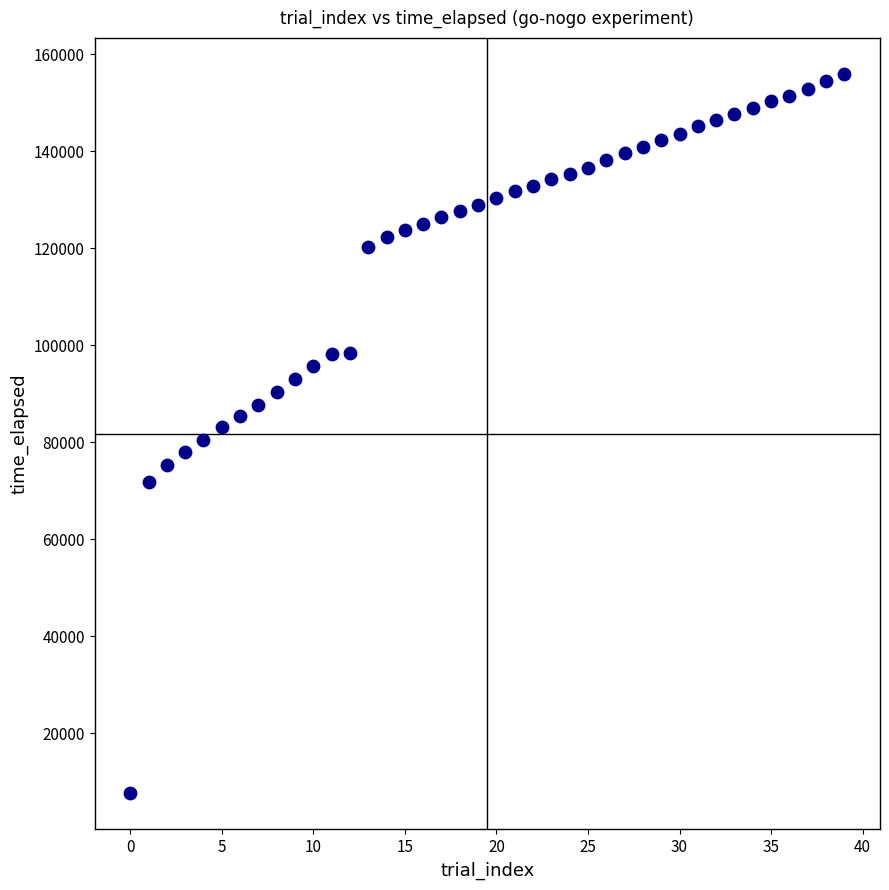

What is the range of Y values (max minus min)?

148336